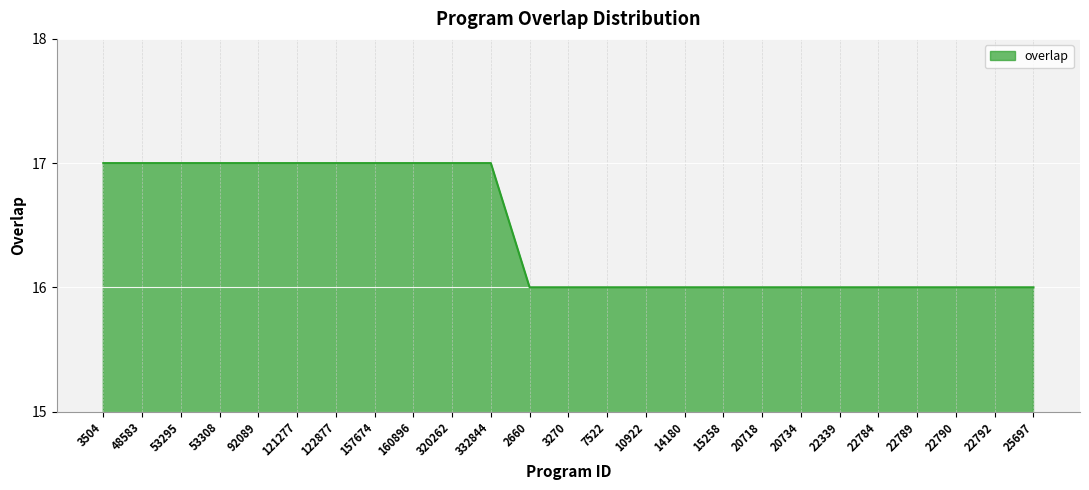

What position from the left is 20734?

19